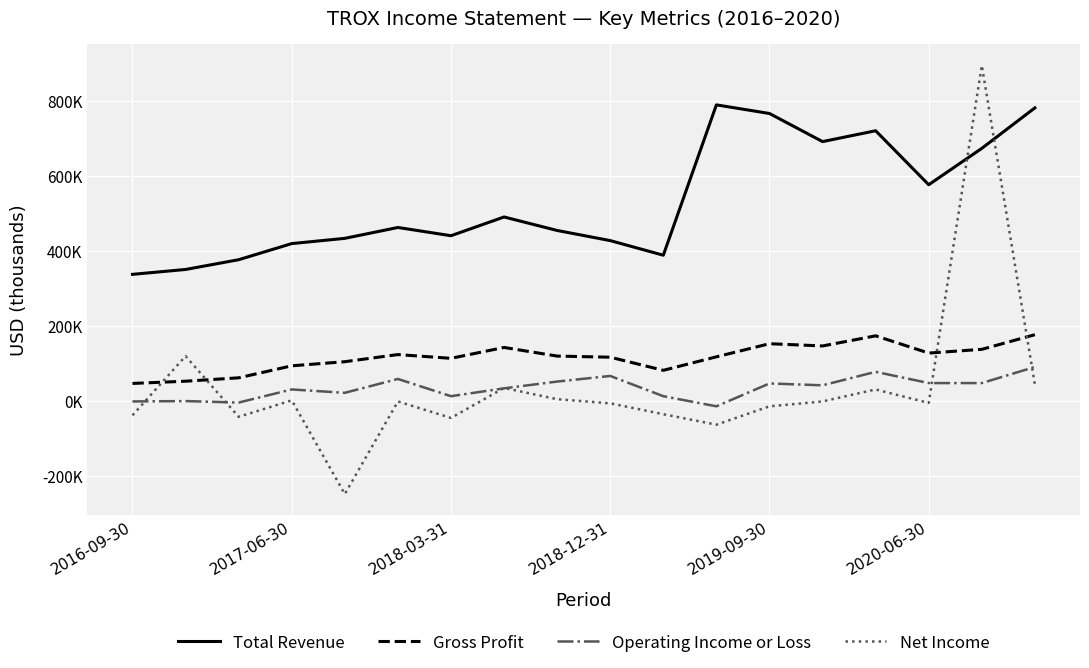

Is this an area chart (filled region under the line)?

No